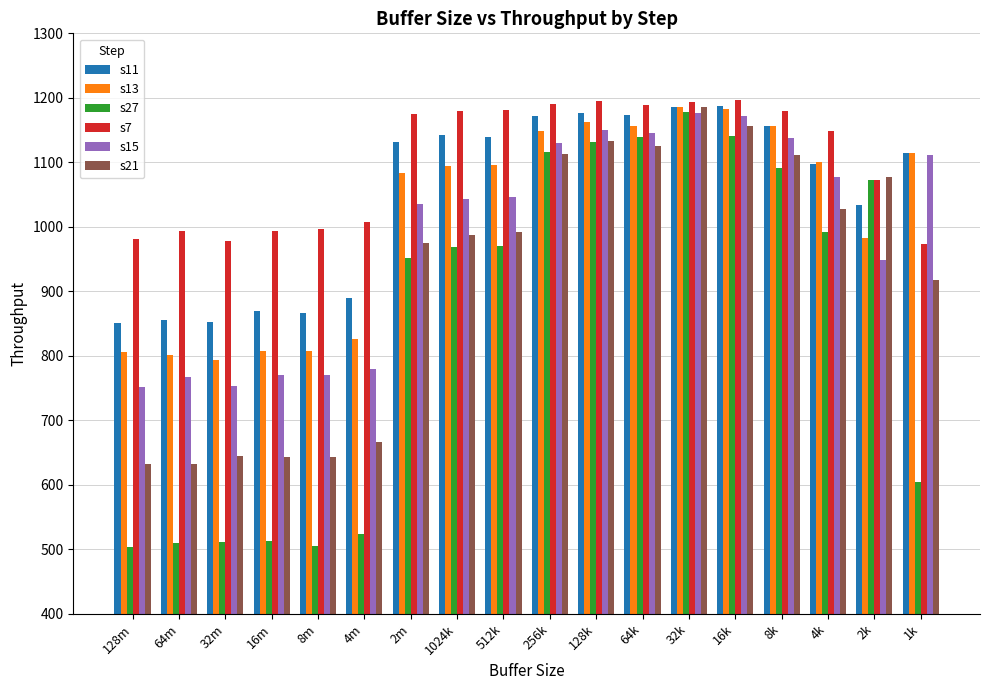

Rank the series at 128m from highest to lowest value.

s7, s11, s13, s15, s21, s27